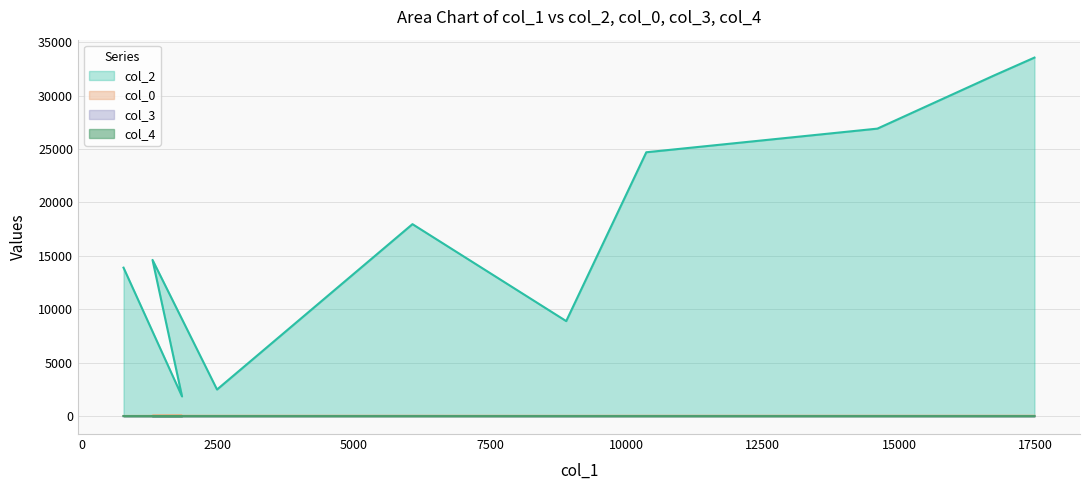

What position from the left is 2487?

4